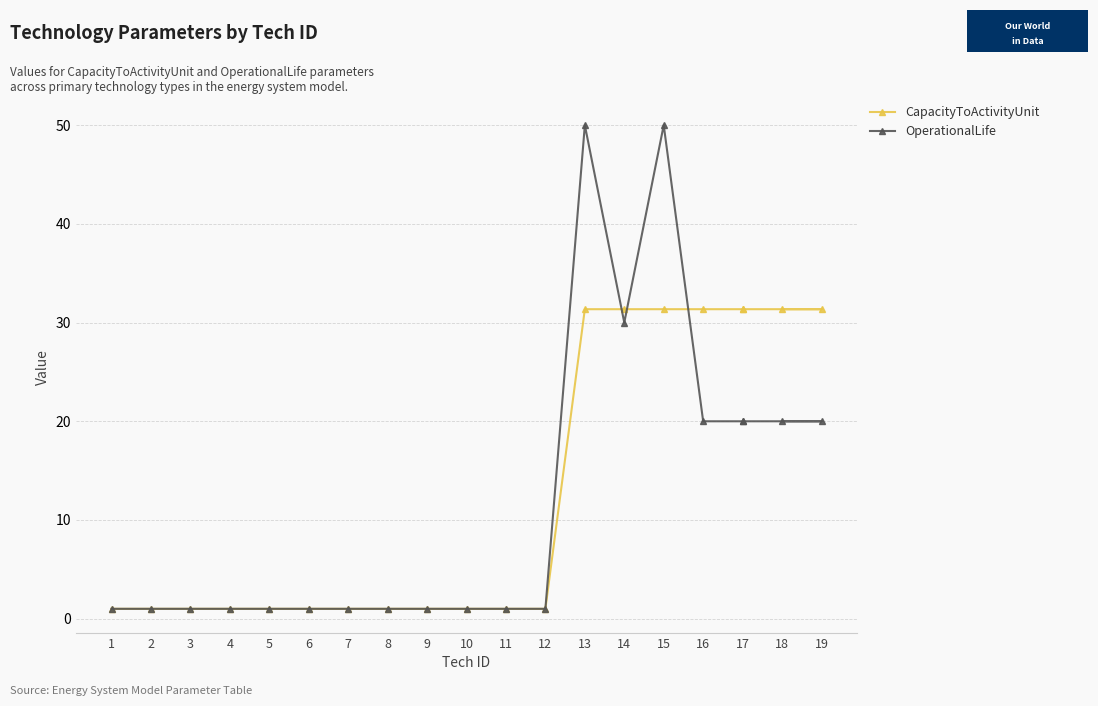

Which category has the highest value in the CapacityToActivityUnit series?

13